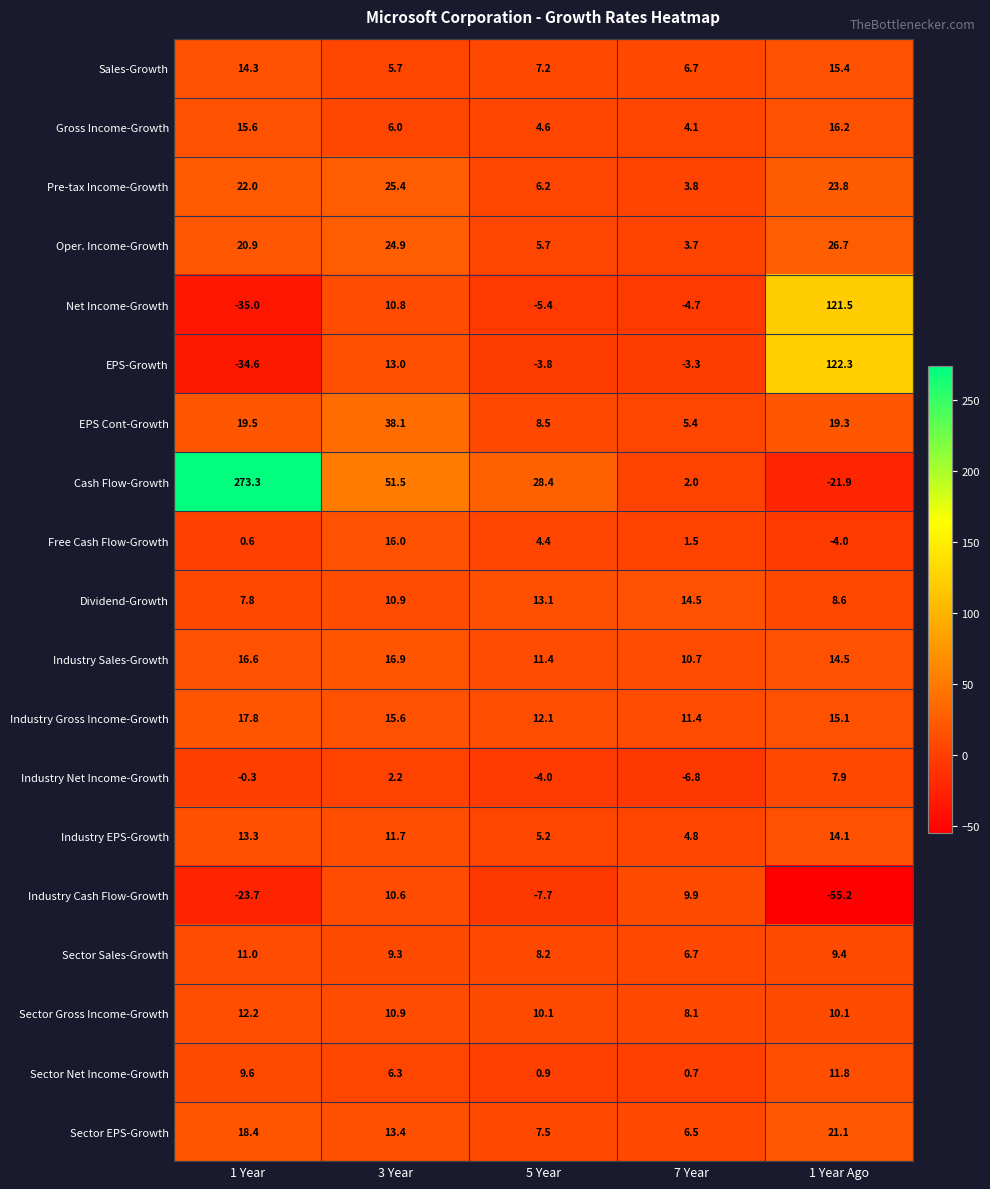

At which category is the sum across all series the highest?

1 Year